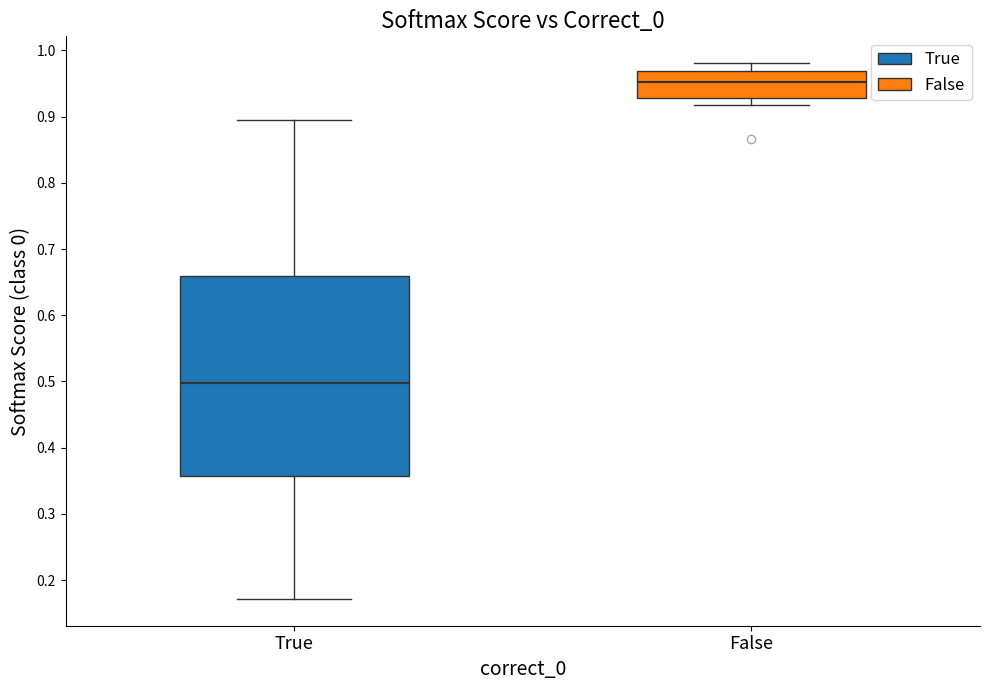

Reading left to right, read every box against the y-axis: the position of its median line, the range the box covers, and the ends of its whiskers. The values are not printed on the chart, so give them approximately, as read against the axis.

True: median 0.50, box 0.36 to 0.66, whiskers 0.17 to 0.89
False: median 0.95, box 0.93 to 0.97, whiskers 0.92 to 0.98